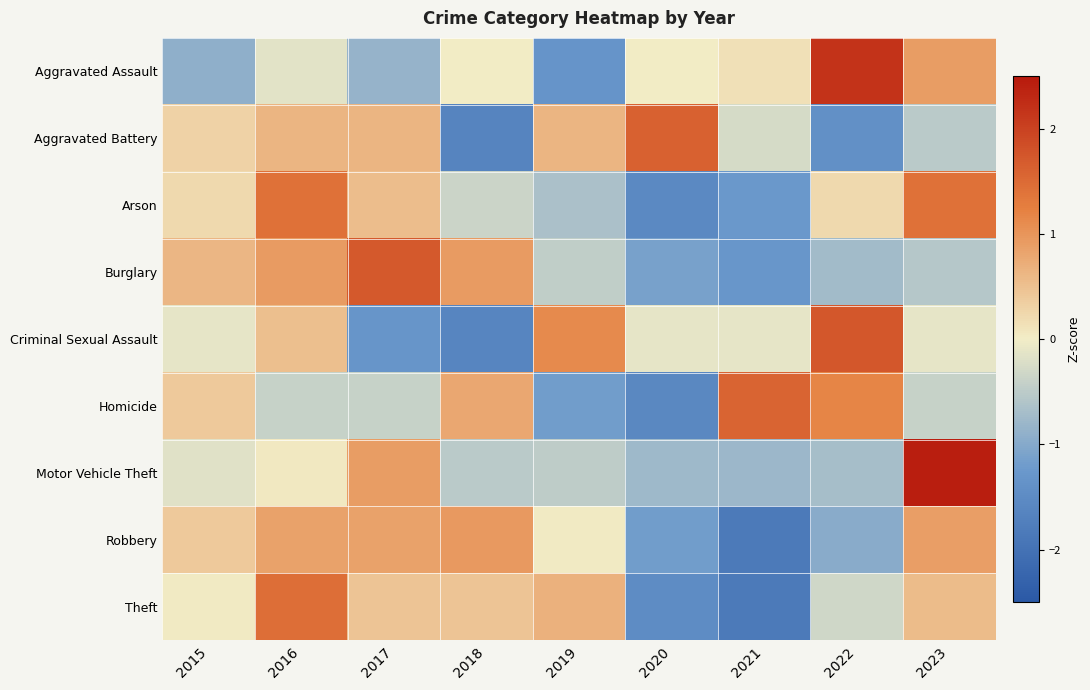

At which category is the sum across all series the highest?

2016